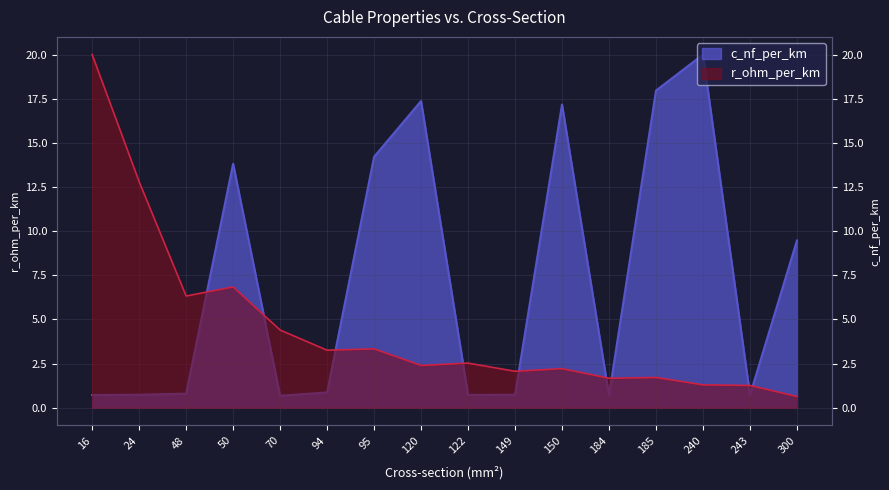

How many lines are shown in the chart?

2